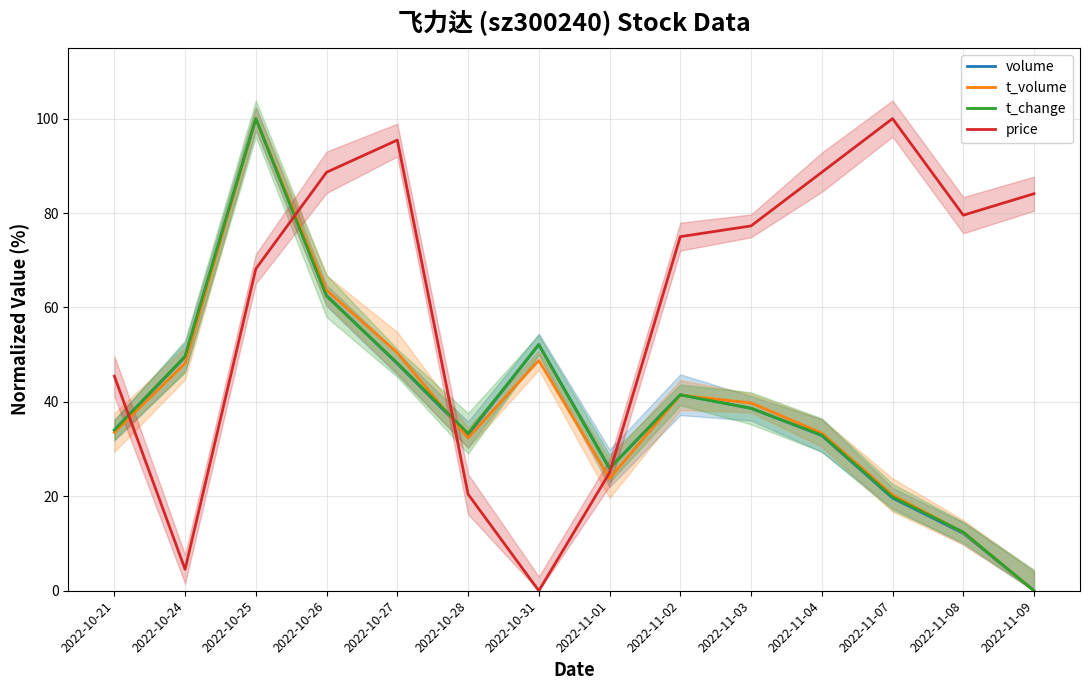

Which series has the widest spread of values?

volume